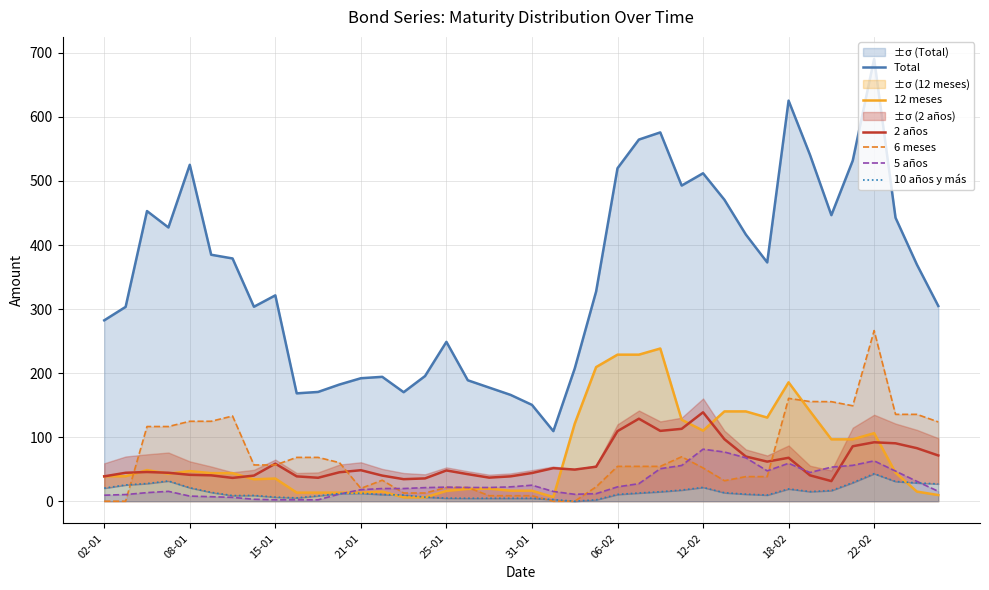

What are all the series names shown in the legend?

Total, 12 meses, 2 años, 6 meses, 5 años, 10 años y más